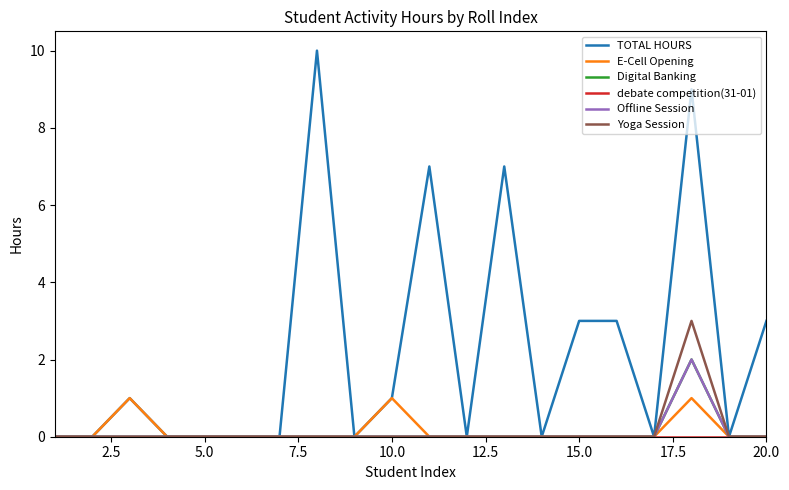

Is this an area chart (filled region under the line)?

No